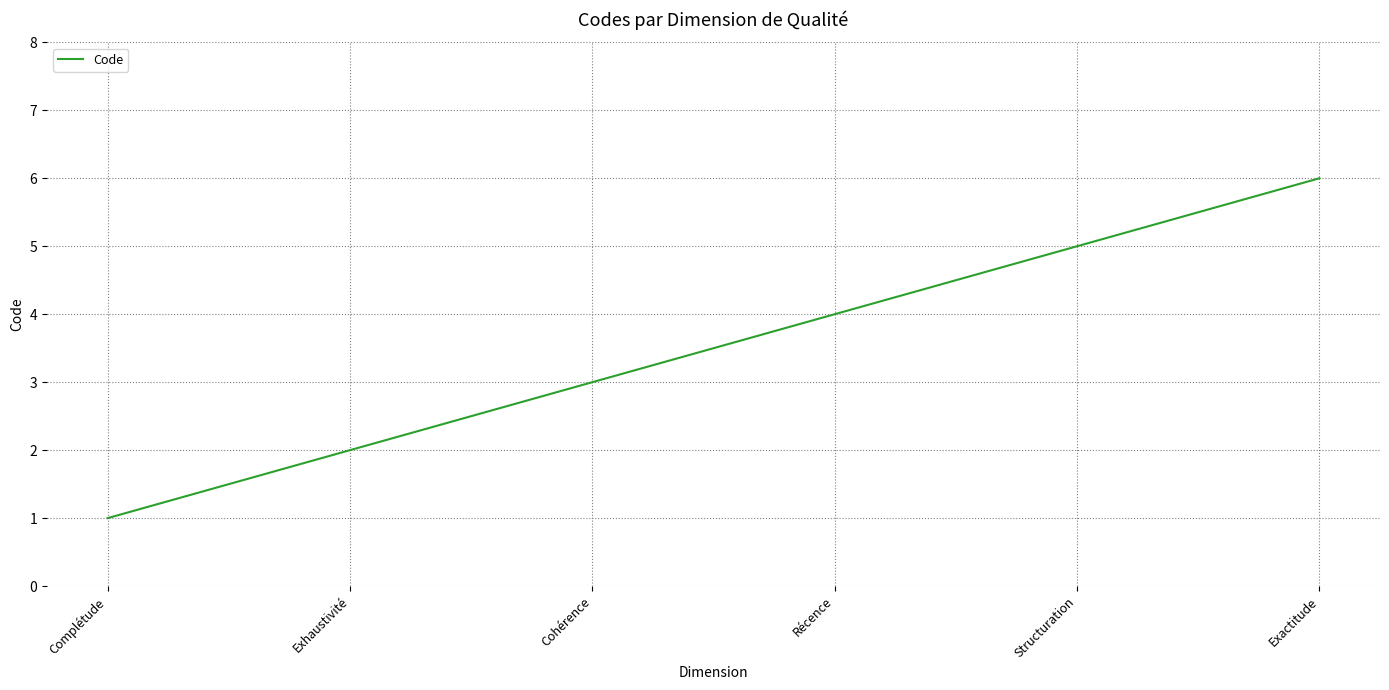

Reading right to left, what are all the values shown in this chart?

Exactitude=6	Structuration=5	Récence=4	Cohérence=3	Exhaustivité=2	Complétude=1